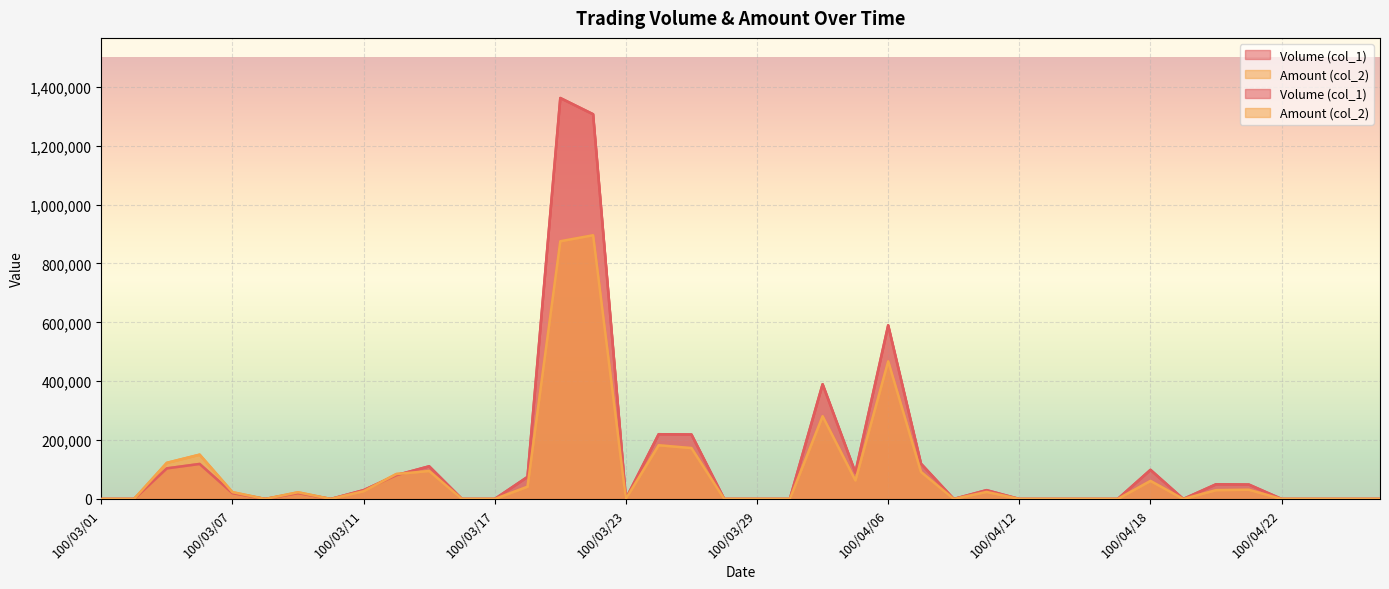

At 100/04/13, list the series in order from smallest to largest.

Volume (col_1), Amount (col_2)